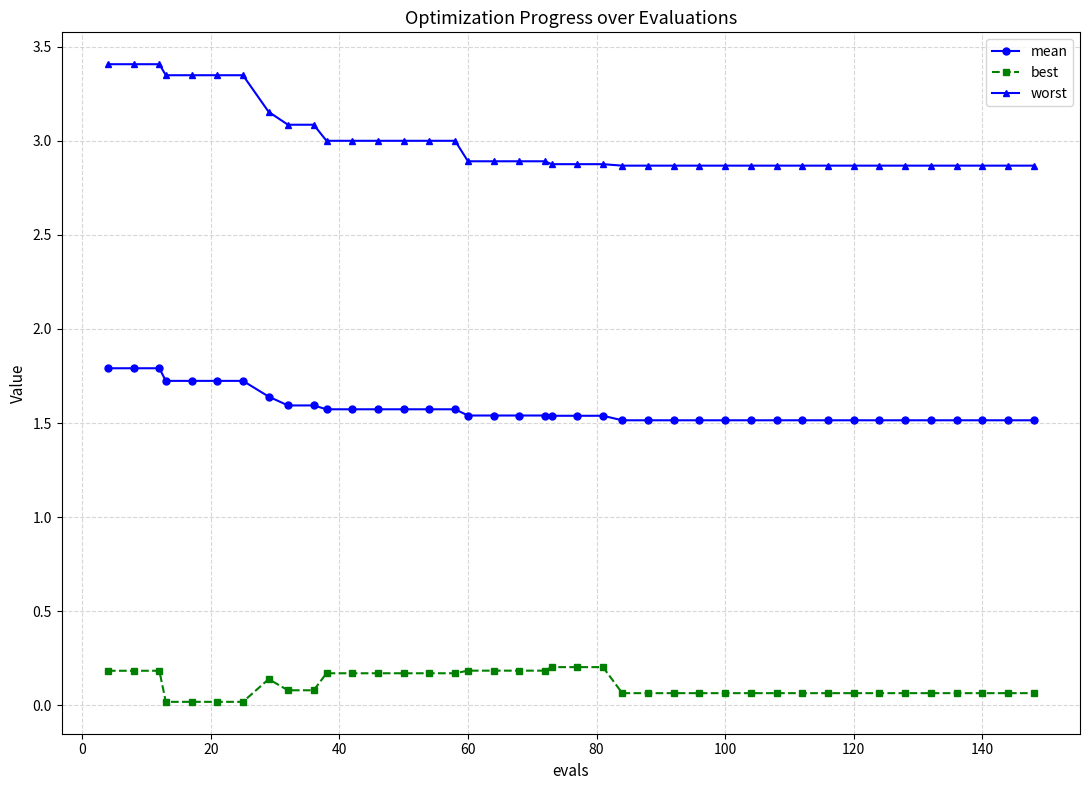

Count the mean values in the range 1 to 2.

40